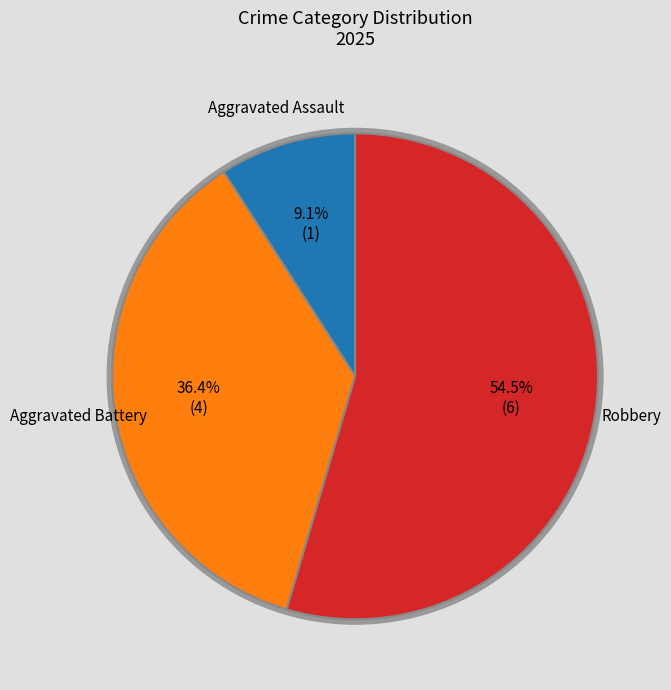

Which has a higher value, Robbery or Aggravated Assault?

Robbery